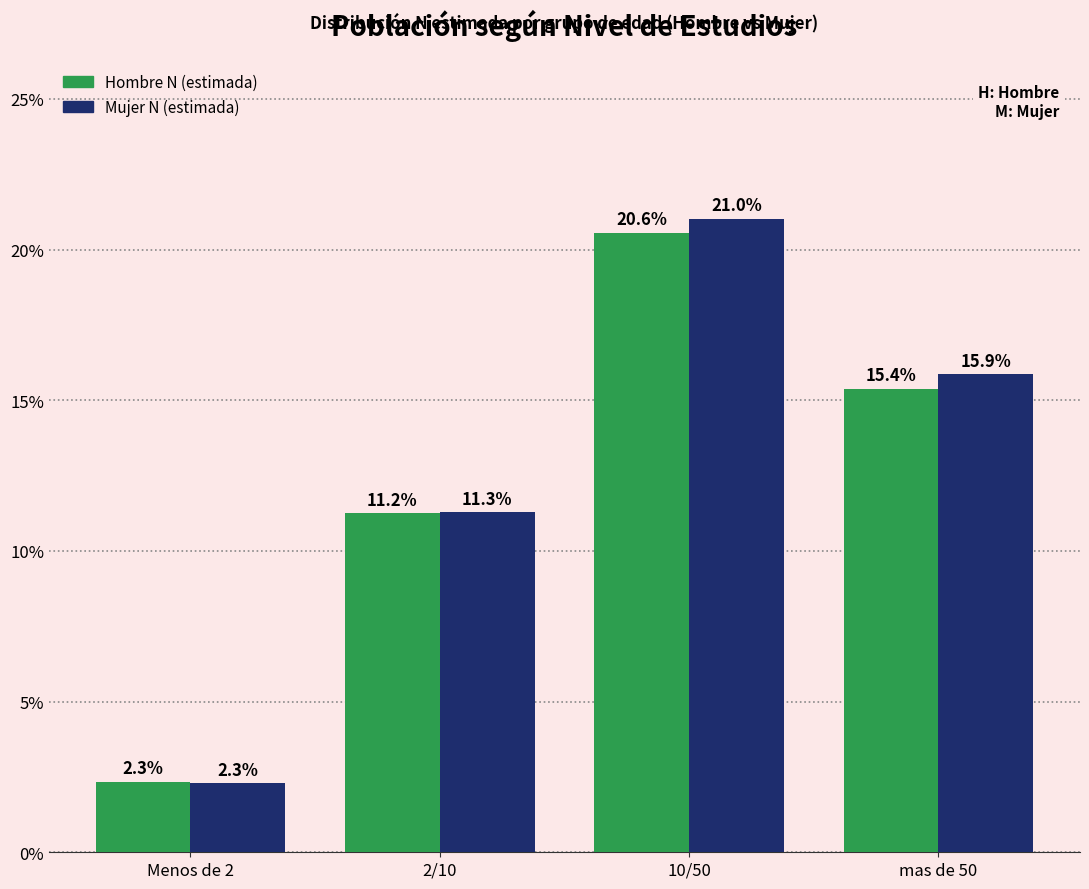

Reading left to right, list all the values displayed in this chart.

Hombre N (estimada): Menos de 2=2.3	2/10=11.2	10/50=20.6	mas de 50=15.4
Mujer N (estimada): Menos de 2=2.3	2/10=11.3	10/50=21.0	mas de 50=15.9